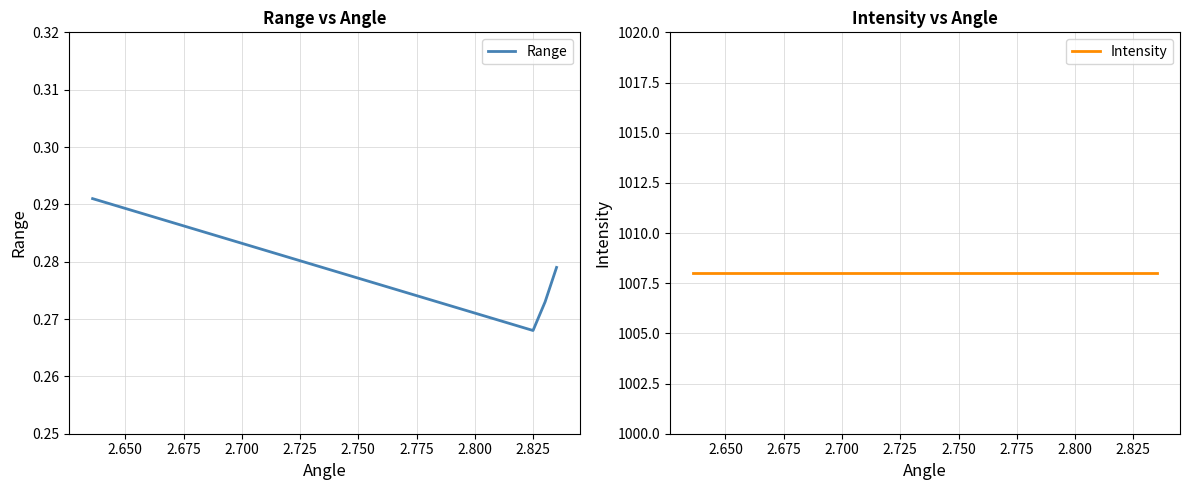

True or false: Intensity and Range intersect in this chart.

False